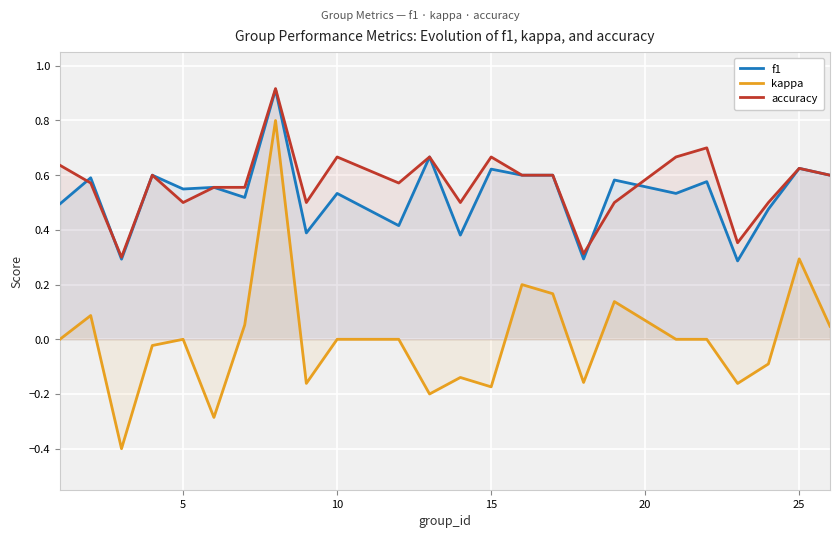

What is the minimum value for accuracy?

0.3